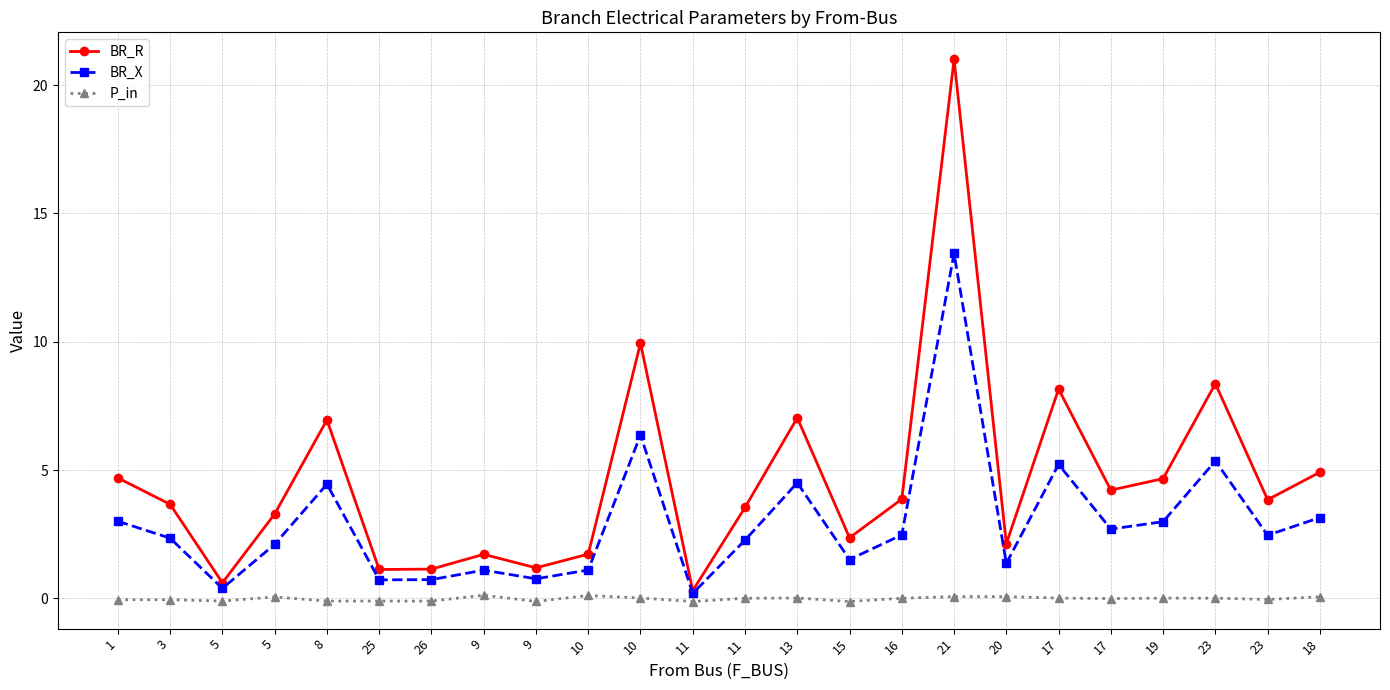

Where does the BR_R series first go above 3?

1